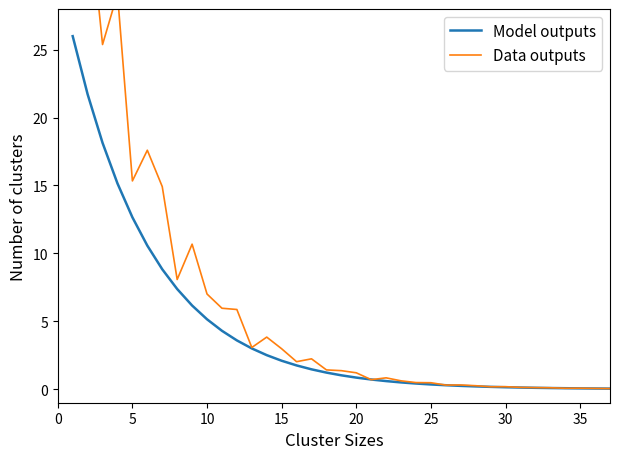

How many lines are shown in the chart?

2